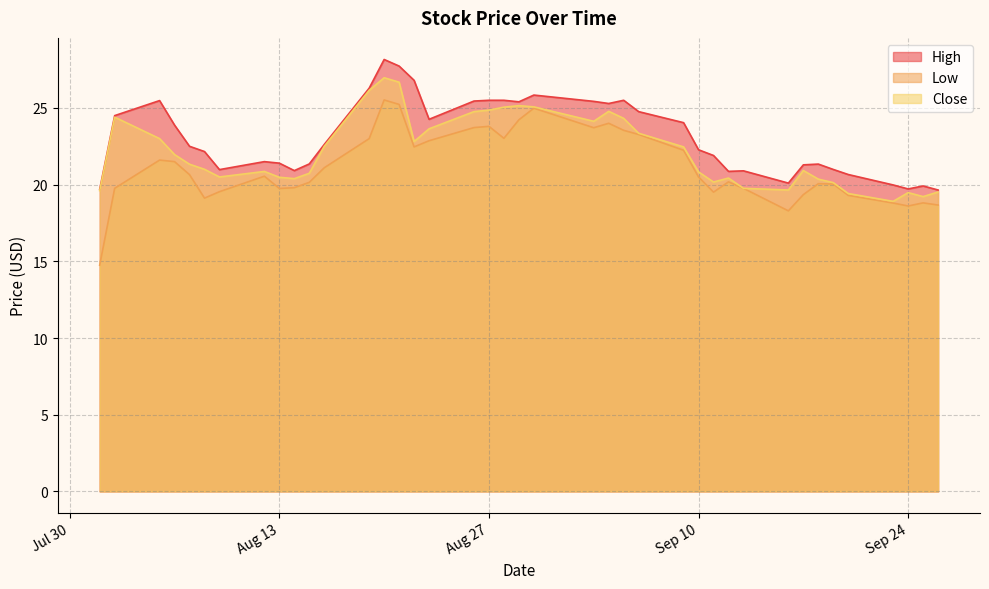

What is the label of the 29th point from the left?

2019-09-11